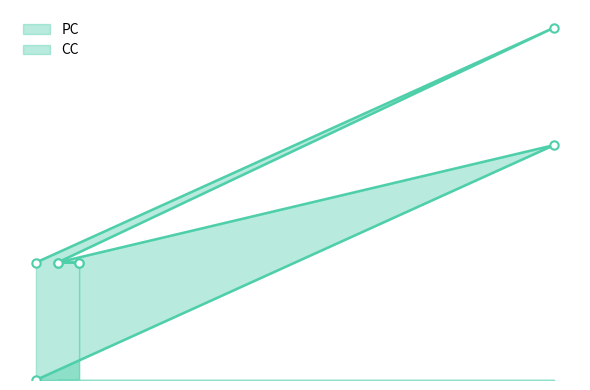

Reading left to right, list all the values displayed in this chart.

PC_line: 0	2	1	1
CC_line: 1	3	1	1